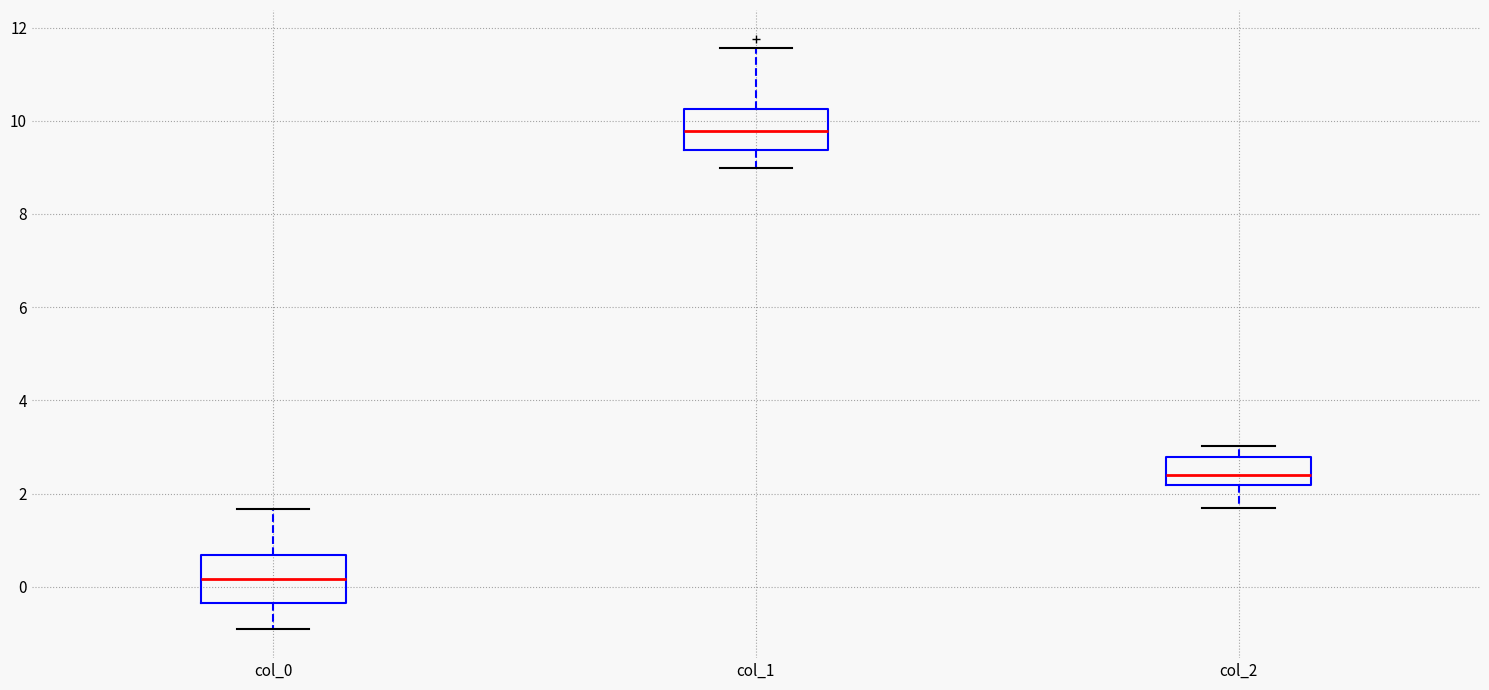

Where does the lower whisker of the box for col_2 end on the y-axis? The values are not printed on the chart, so give them approximately, as read against the axis.

1.6